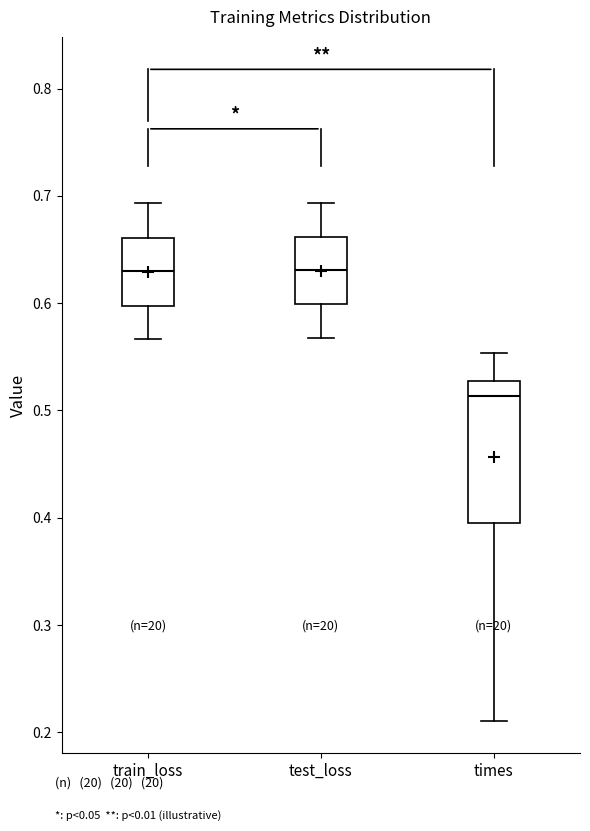

Which box has the lowest median line?

times